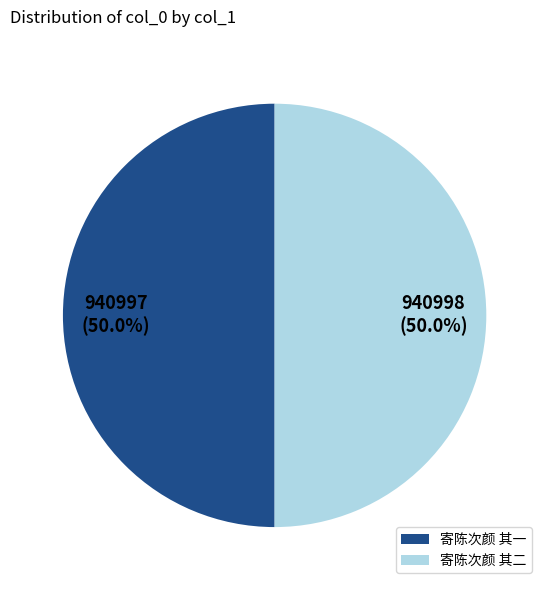

Do 寄陈次颜 其一 and 寄陈次颜 其二 together represent more than half of the pie?

Yes